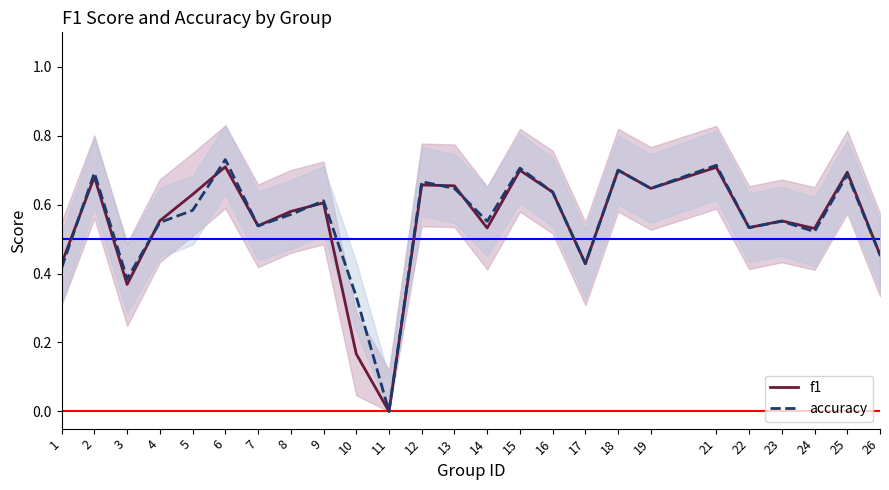

How many accuracy values are between 0 and 1?

25